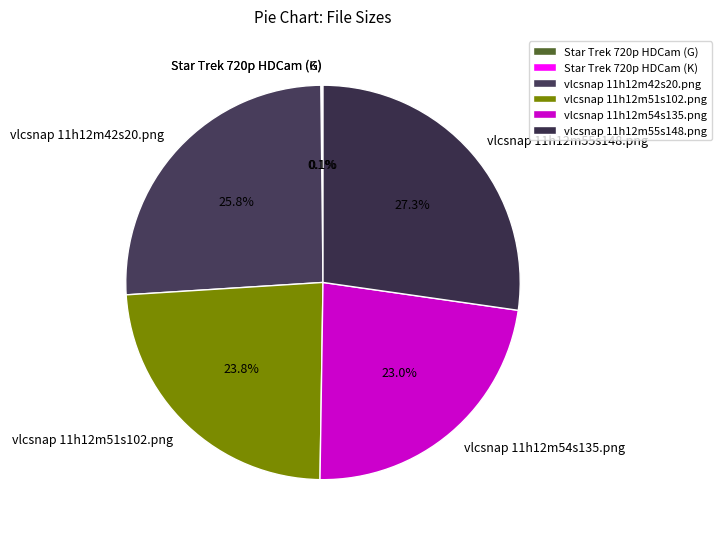

Is there a majority slice in this chart?

No